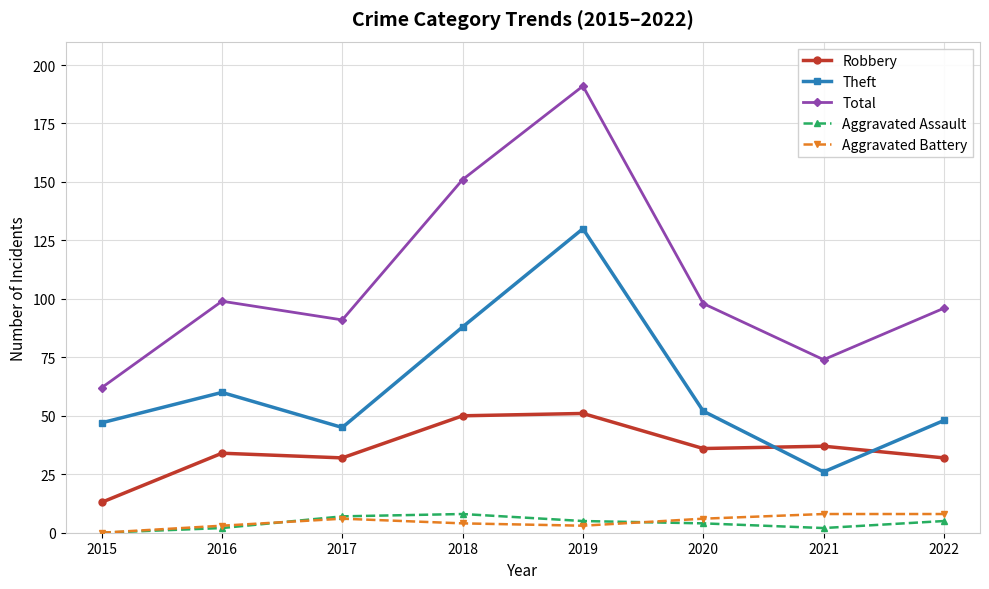

Is the value of Theft at 2021 greater than the value of Total at 2018?

No